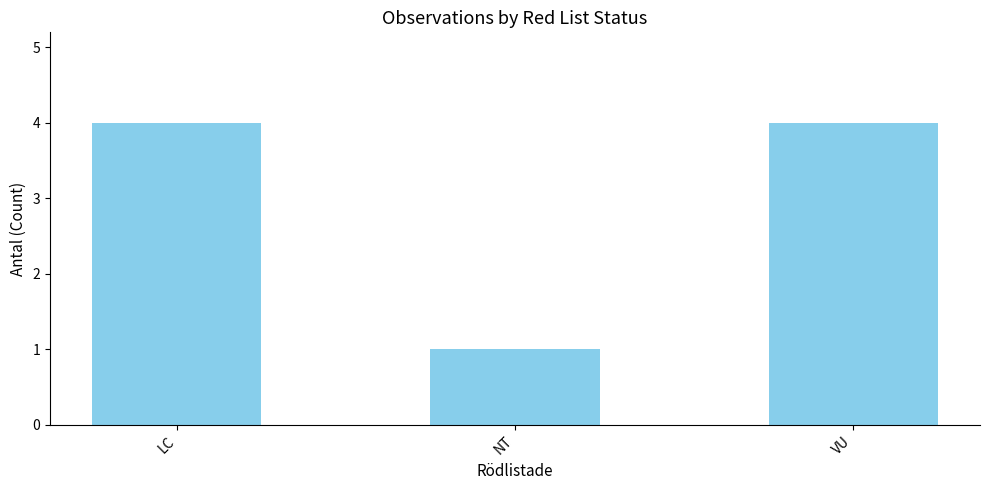

Are the bars horizontal?

No